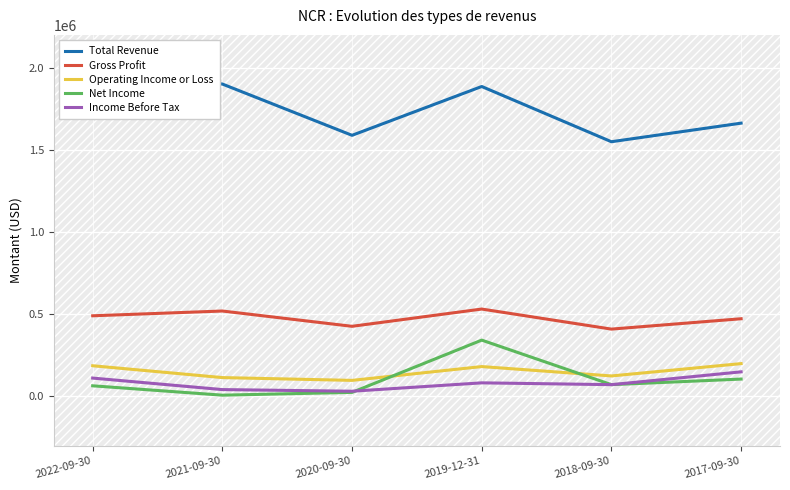

Which category has the lowest value in the Income Before Tax series?

2020-09-30